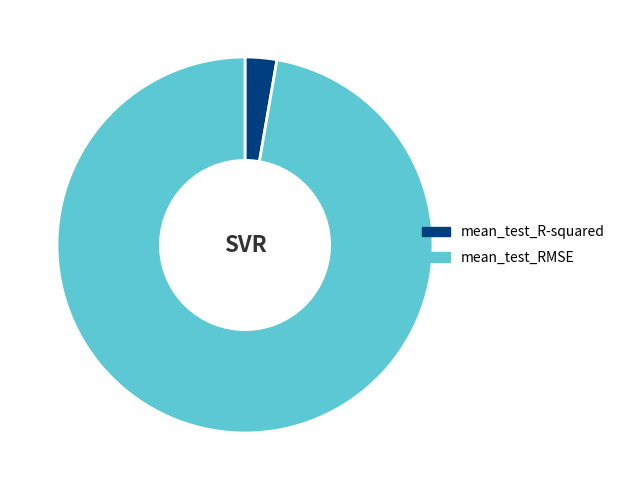

Is there any slice that represents more than half of the pie?

Yes